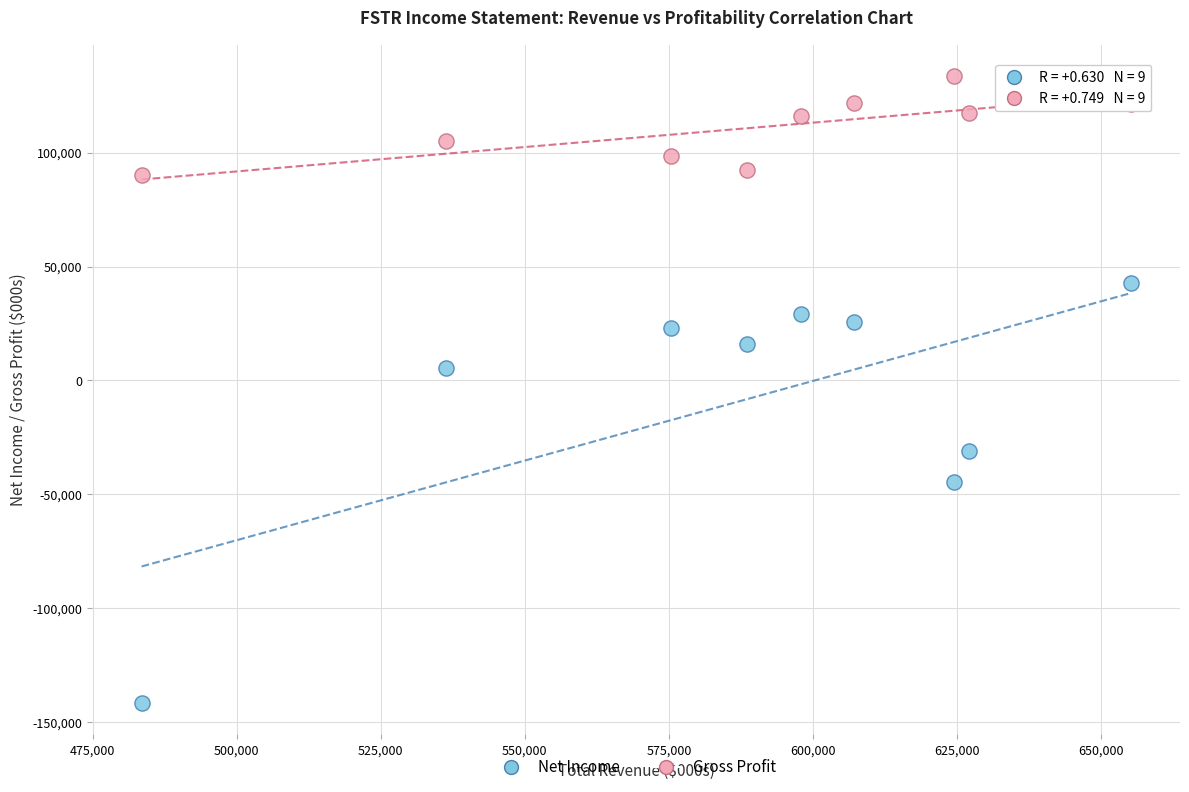

In the Net Income series, what Y value is closest to -49550?

-44400